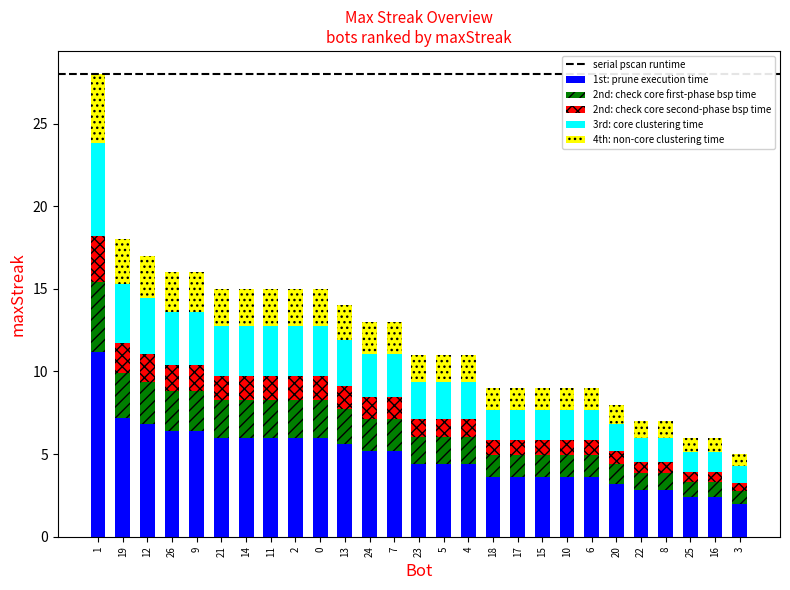

What is the lowest value of the 1st: prune execution time series?

2.0